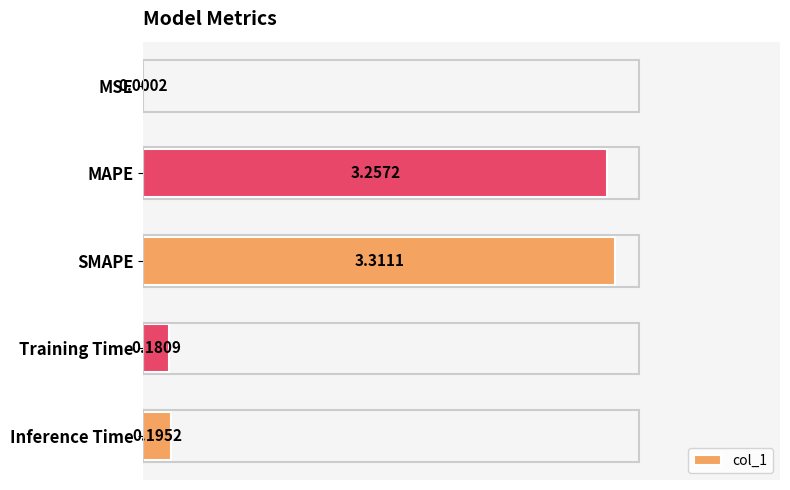

What is the sum of all values?

6.9